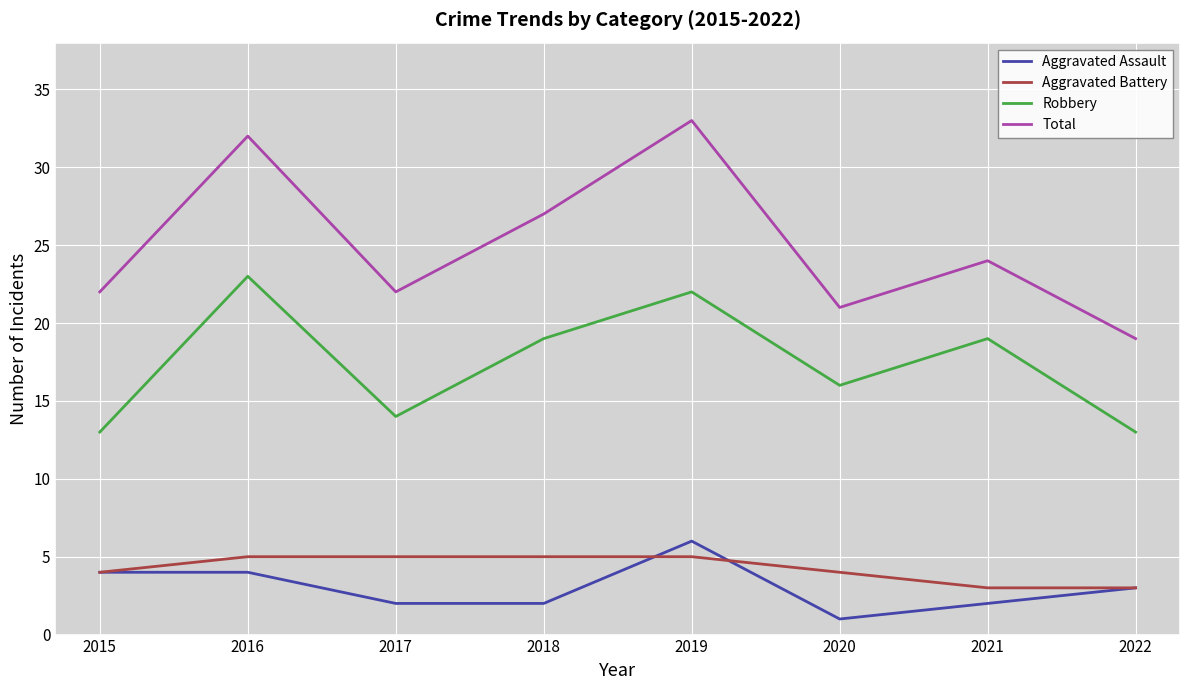

Is it true that Total equals 51 at 2019?

False